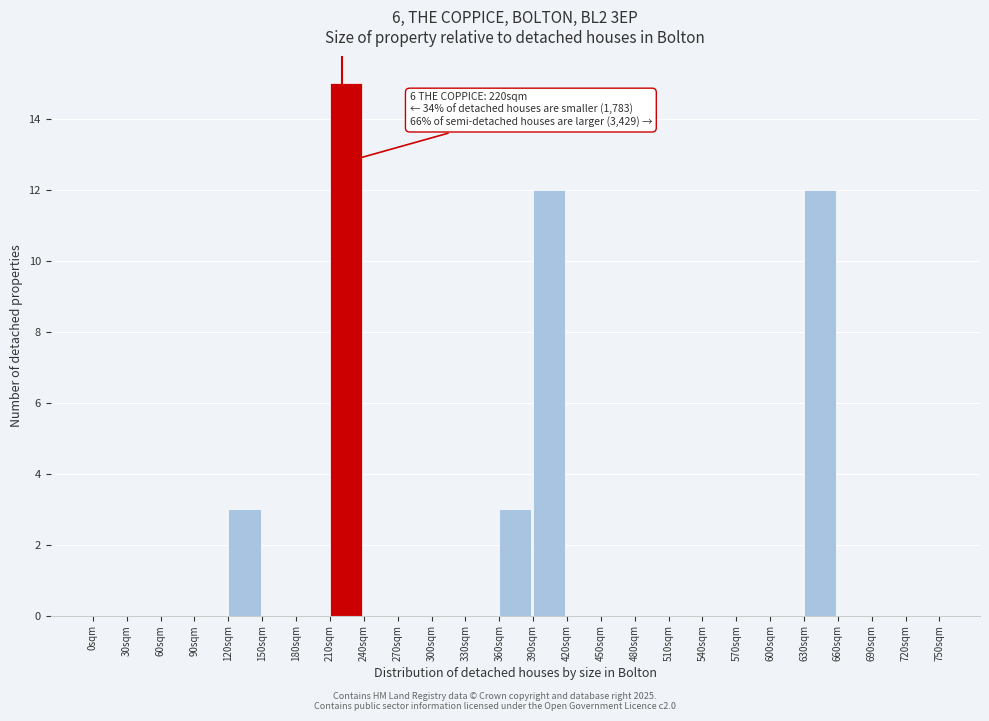

Which range on the x-axis has the tallest bar?

210 to 240